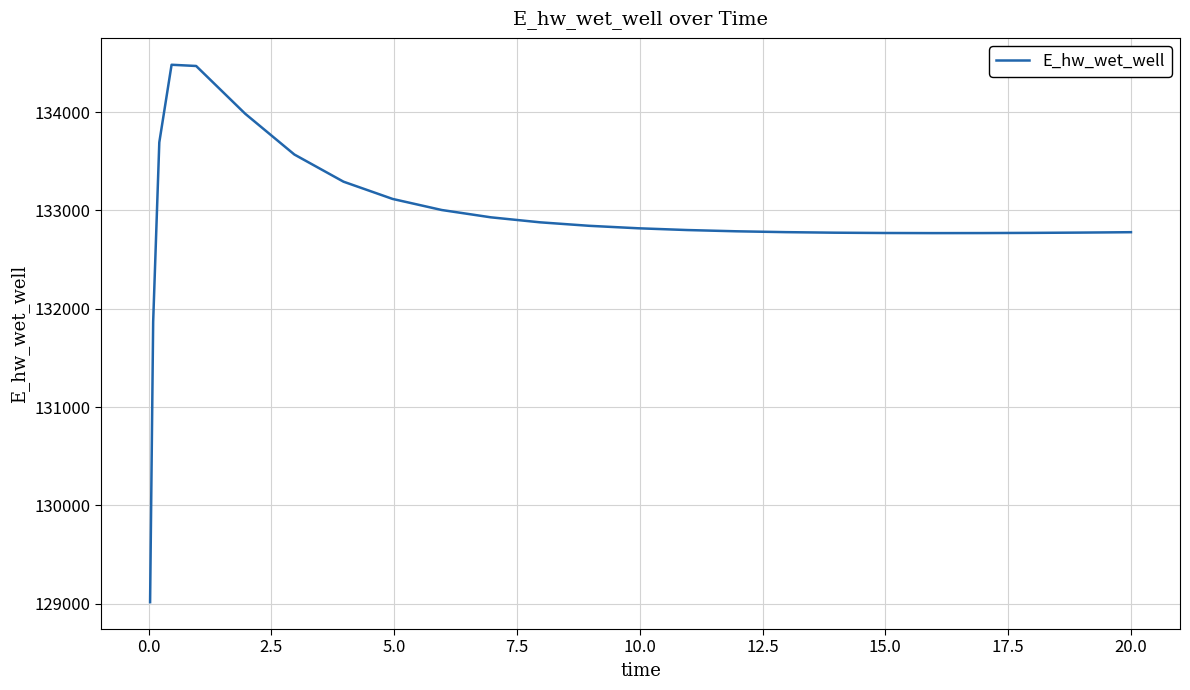

What is the greatest value displayed?

134481.5